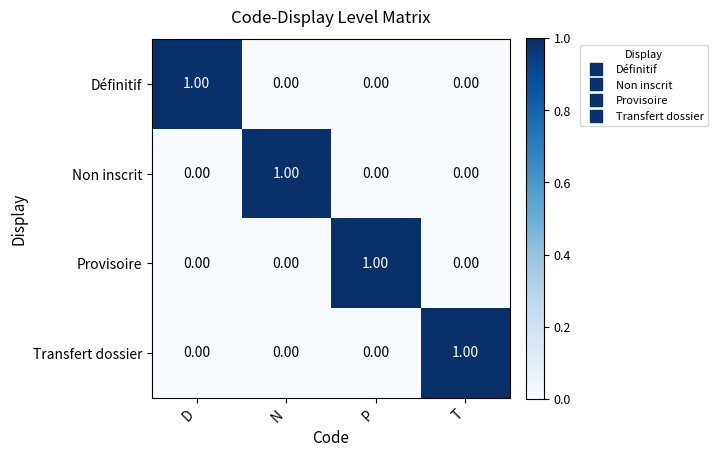

At how many categories does at least one series exceed 0?

4